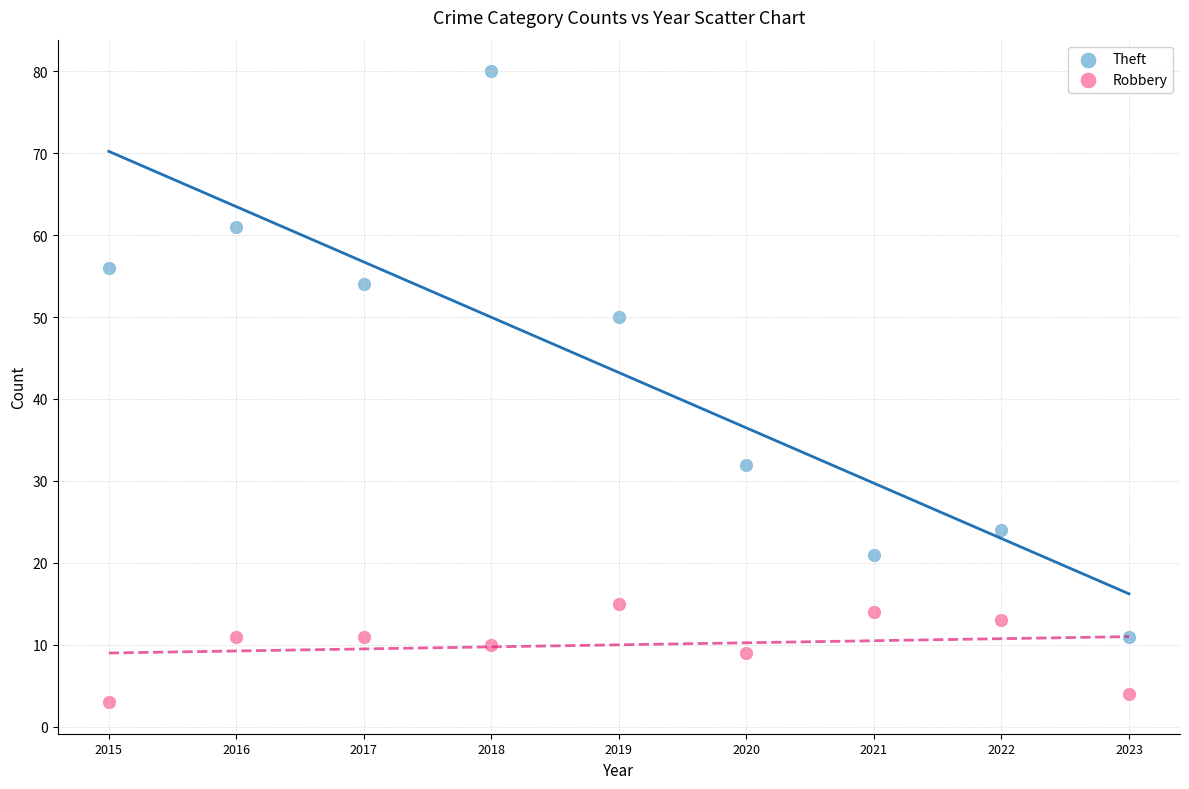

Which series contains the highest Y value?

Theft